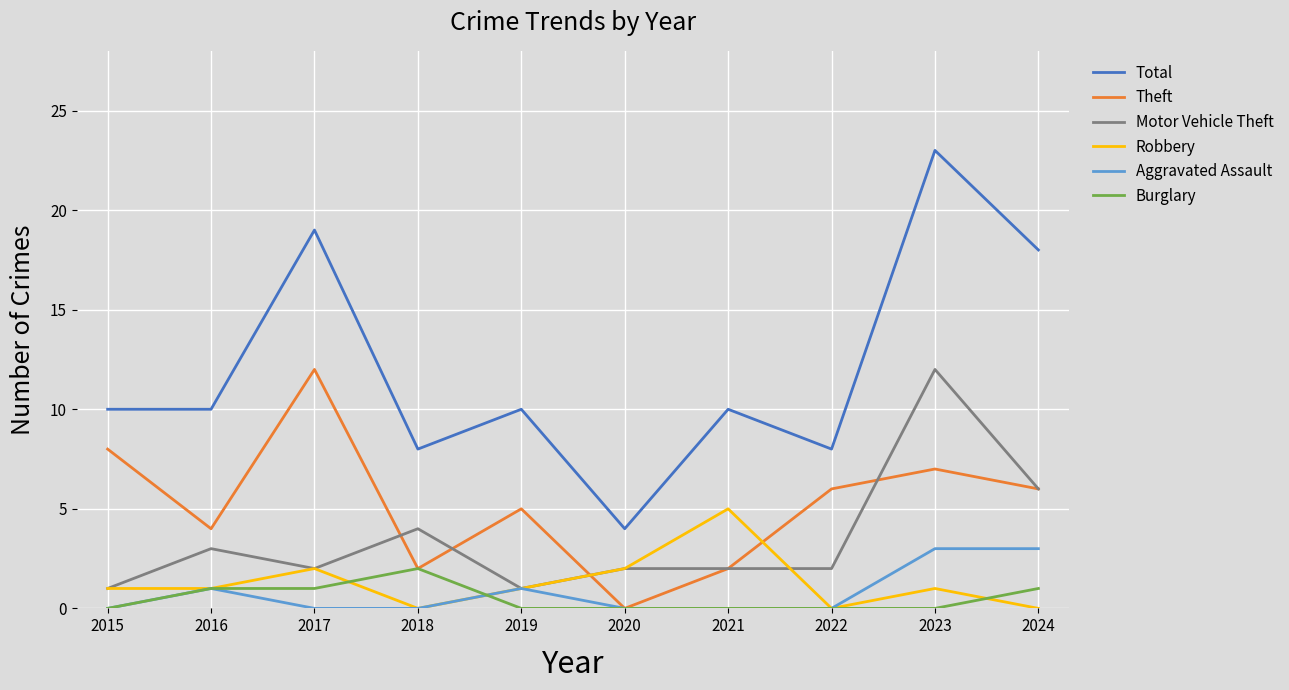

The value of Total at 2024 is 5. True or false?

False